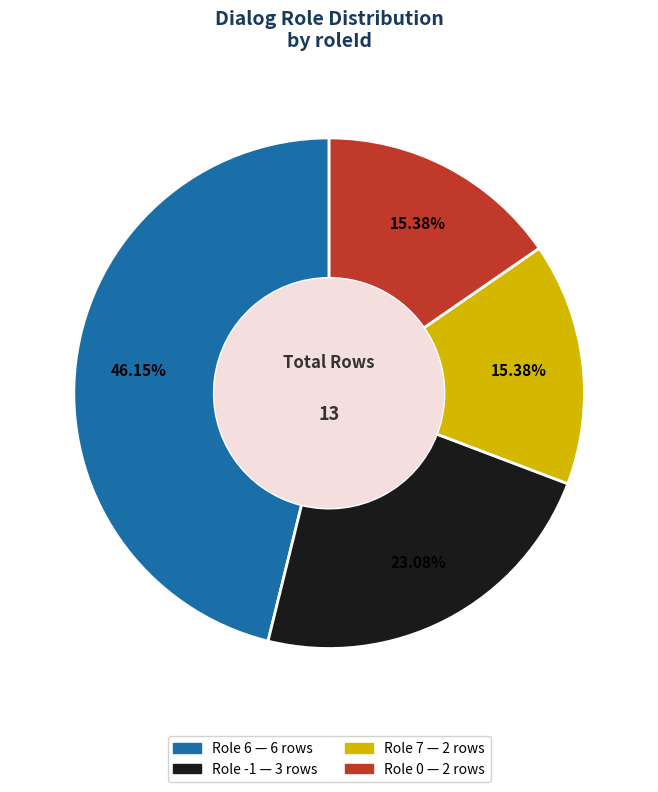

Is there any slice that represents more than half of the pie?

No